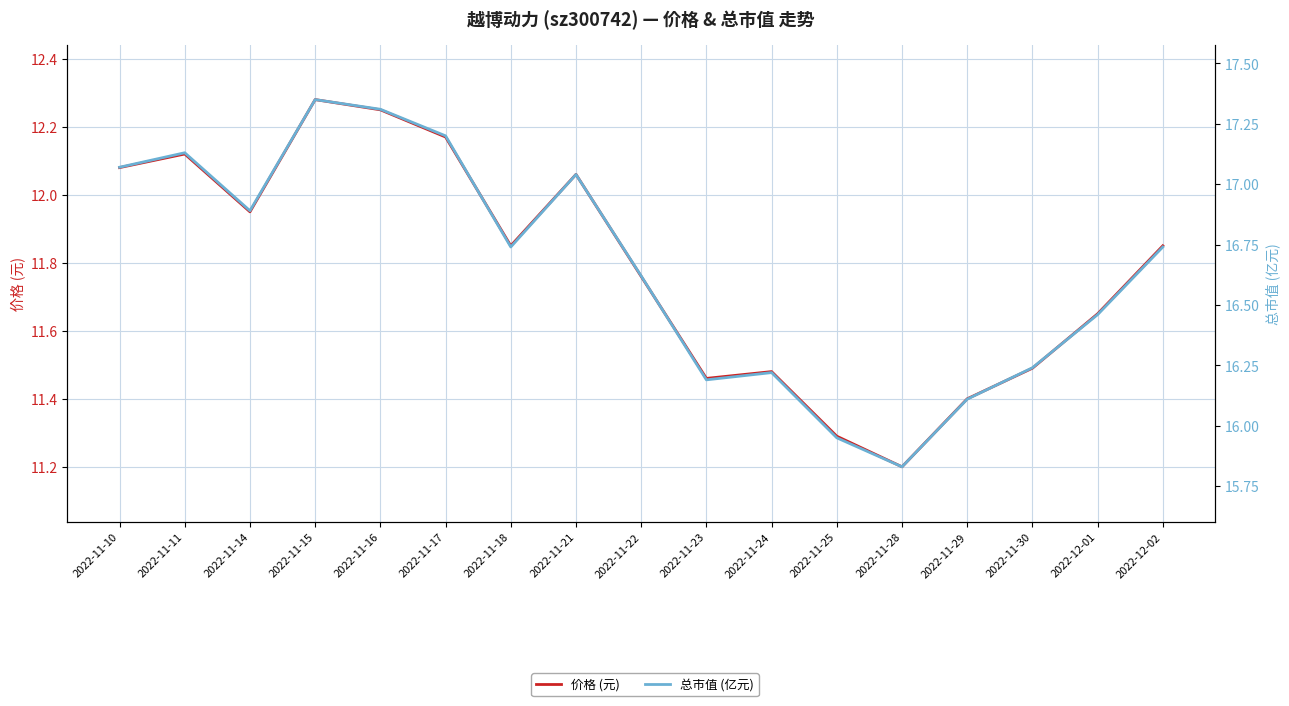

What is the sum of the 价格 (元) values at 2022-12-01 and 2022-12-02?

23.5